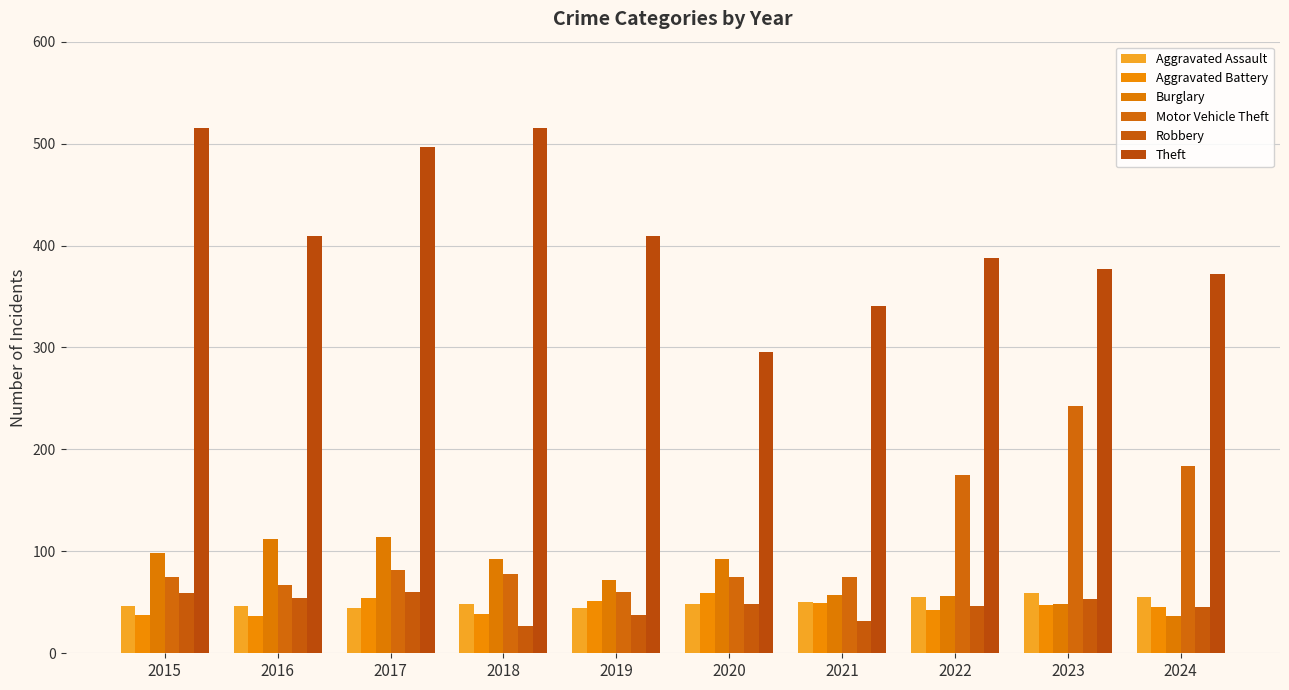

Read the Aggravated Assault value at 2022.

55